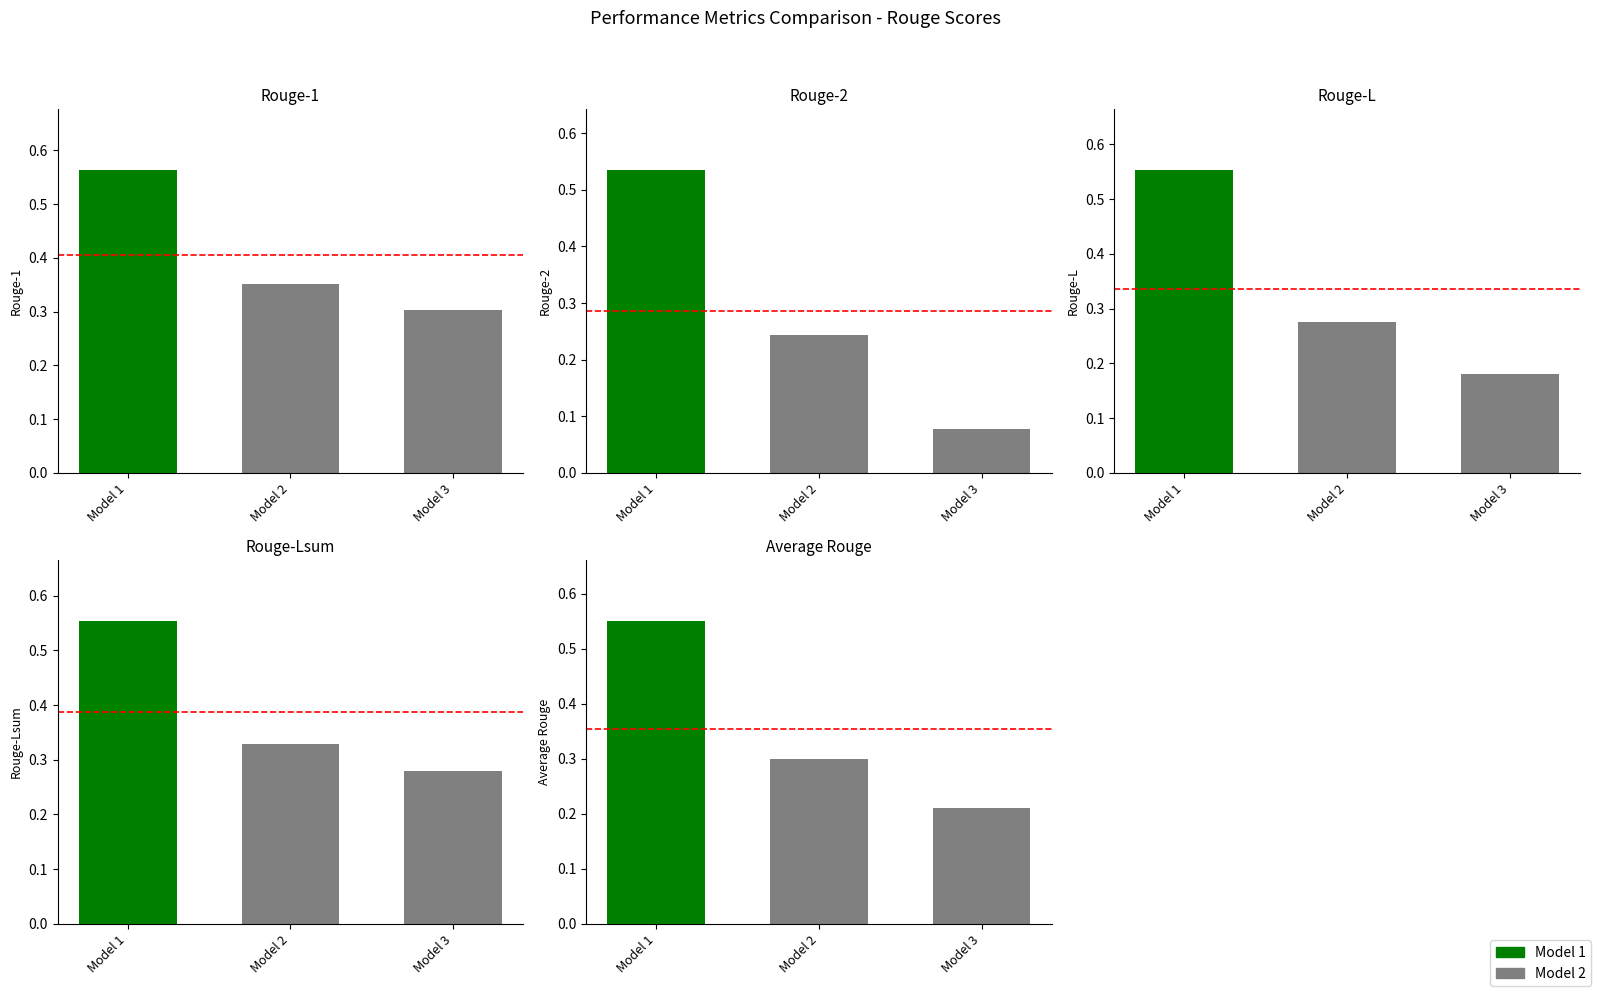

Reading right to left, what are all the values shown in this chart?

Rouge-1: 0.3	0.4	0.6
Rouge-2: 0.1	0.2	0.5
Rouge-L: 0.2	0.3	0.6
Rouge-Lsum: 0.3	0.3	0.6
Average Rouge: 0.2	0.3	0.6